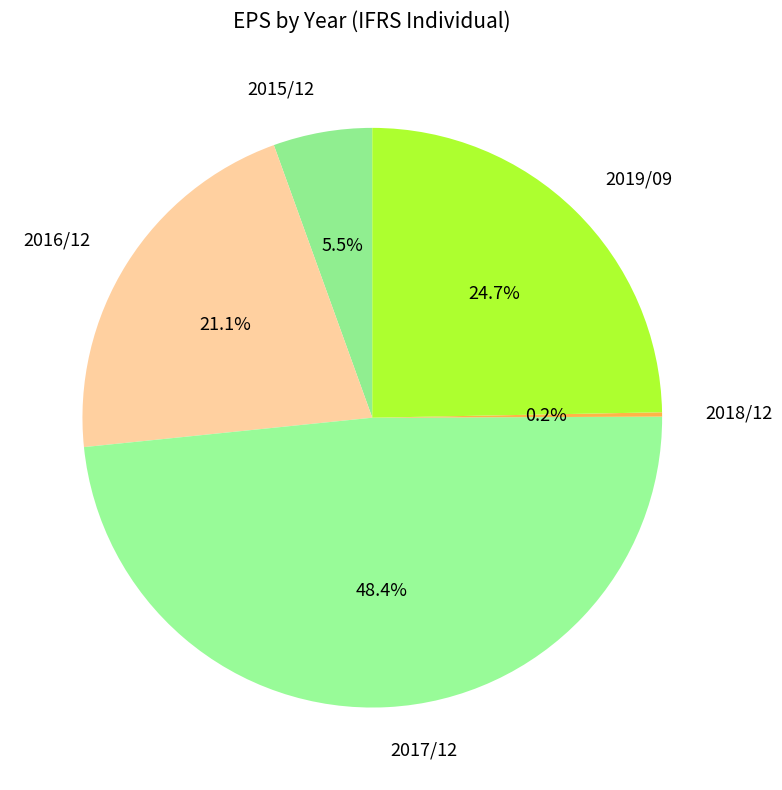

Which slice is the largest?

2017/12